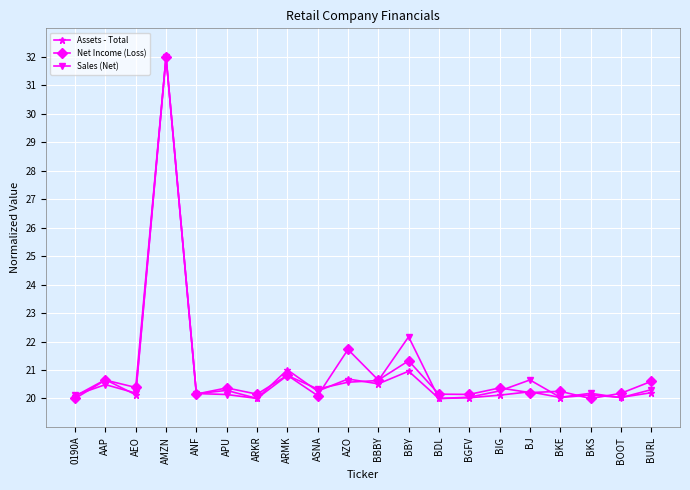

In Assets - Total, how many points are lower than both neighbors (excluding endpoints)?

8